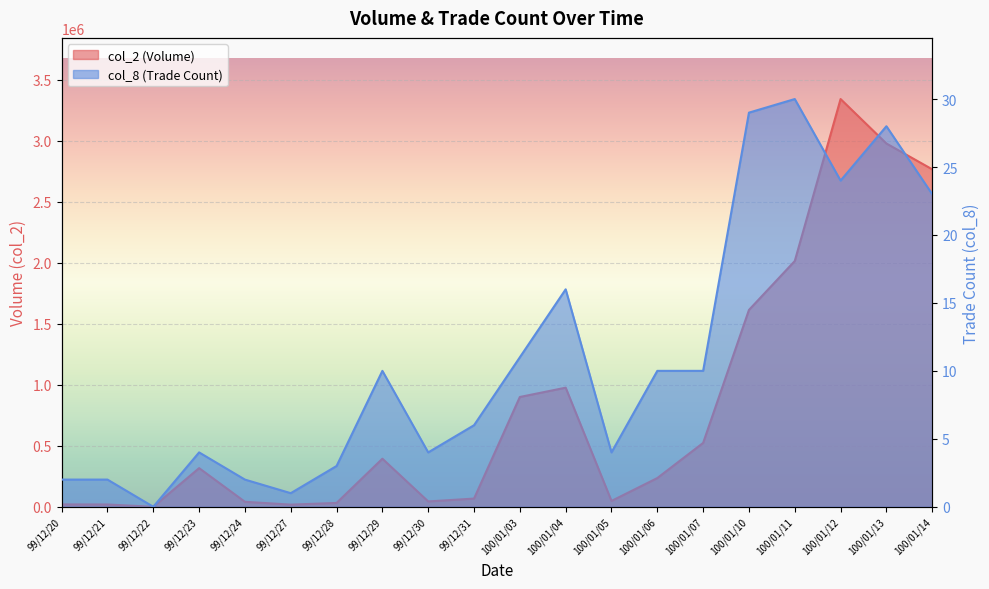

What position from the right is 100/01/11?

4